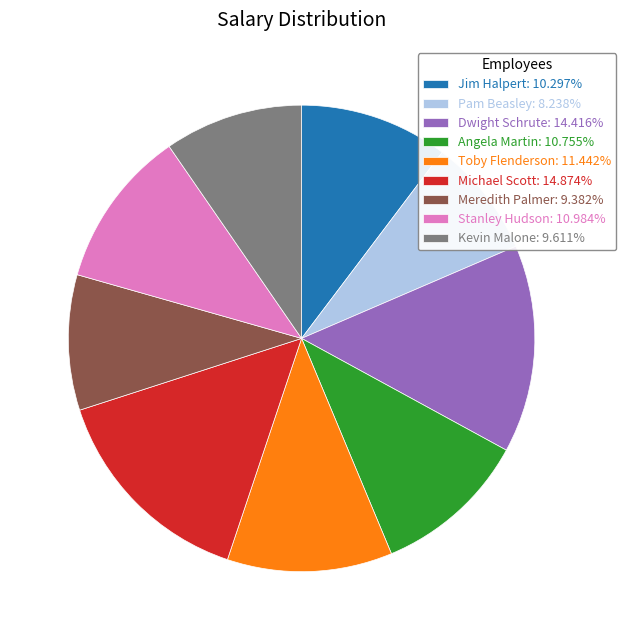

Does any single category account for the majority?

No